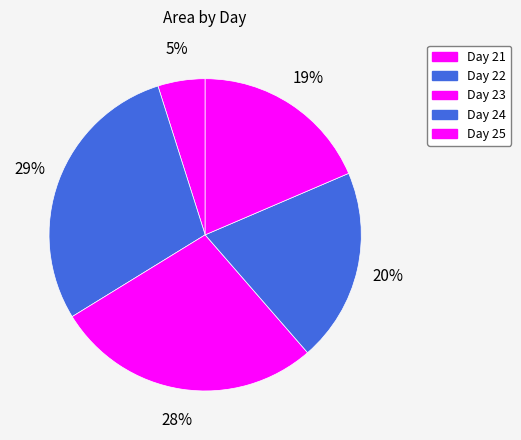

Count the number of slices in the pie.

5